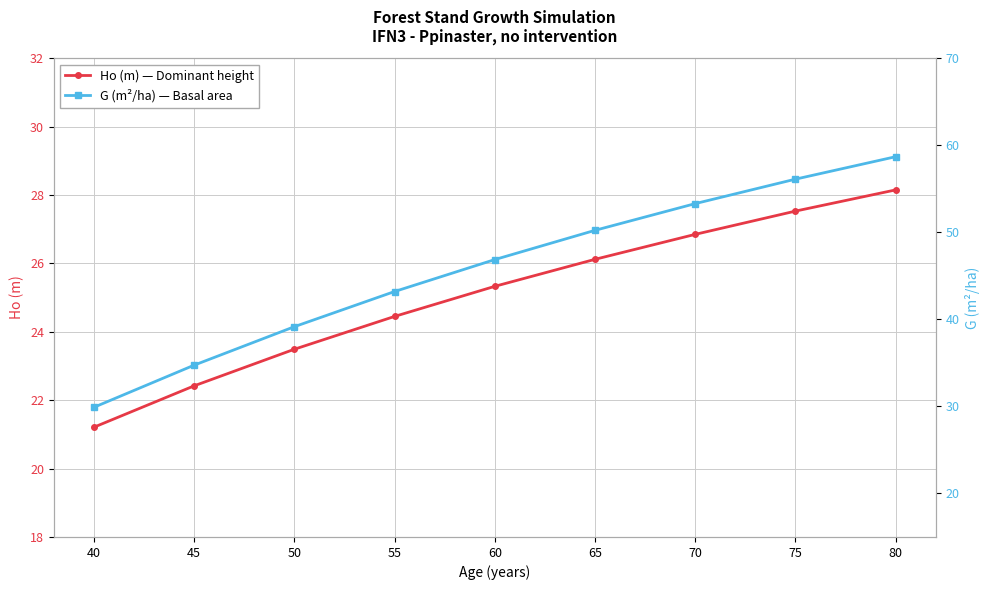

Is it true that Ho (m) — Dominant height equals 6.1 at 70?

False